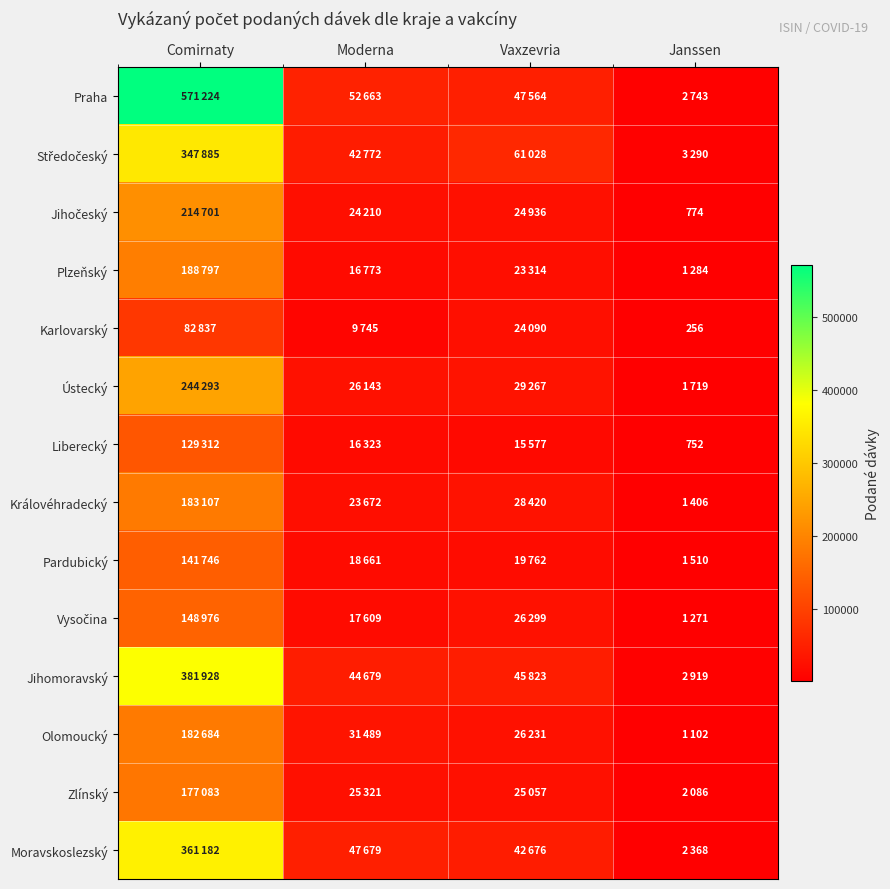

The Olomoucký series shows 31489 at Moderna. True or false?

True